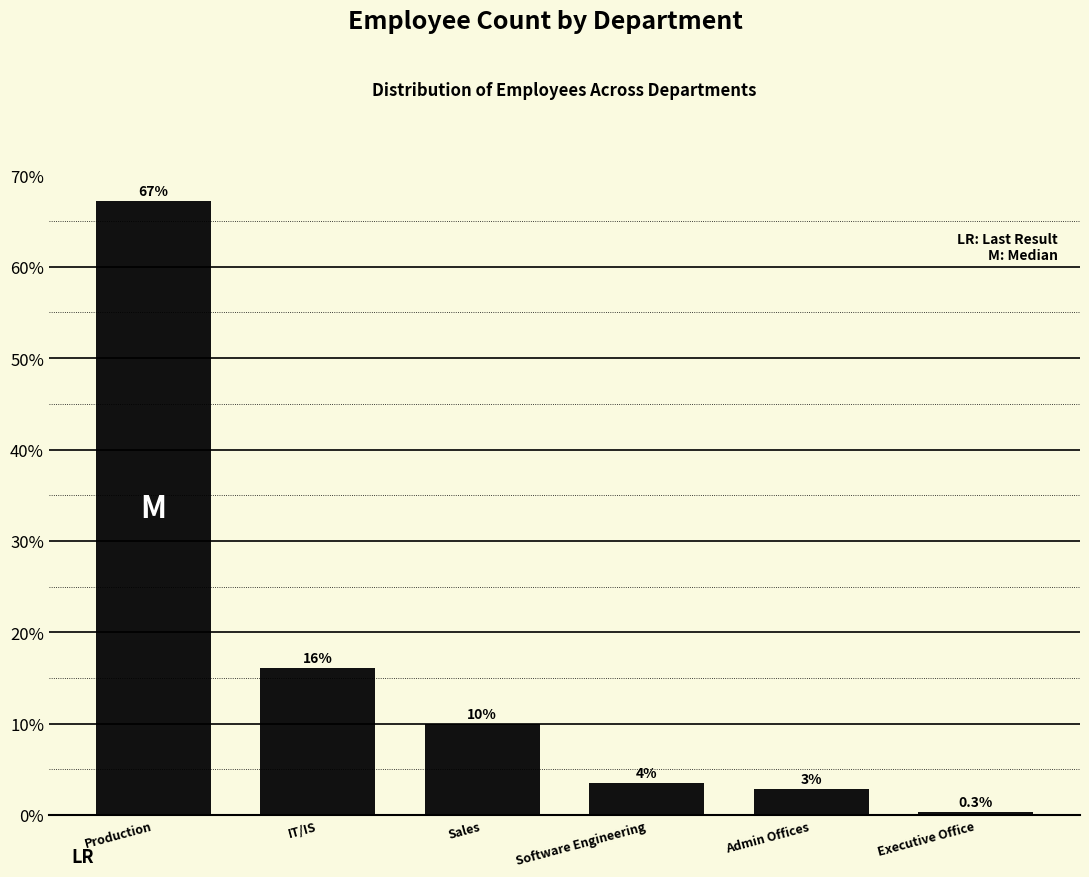

Rank the categories by value from highest to lowest.

Production, IT/IS, Sales, Software Engineering, Admin Offices, Executive Office